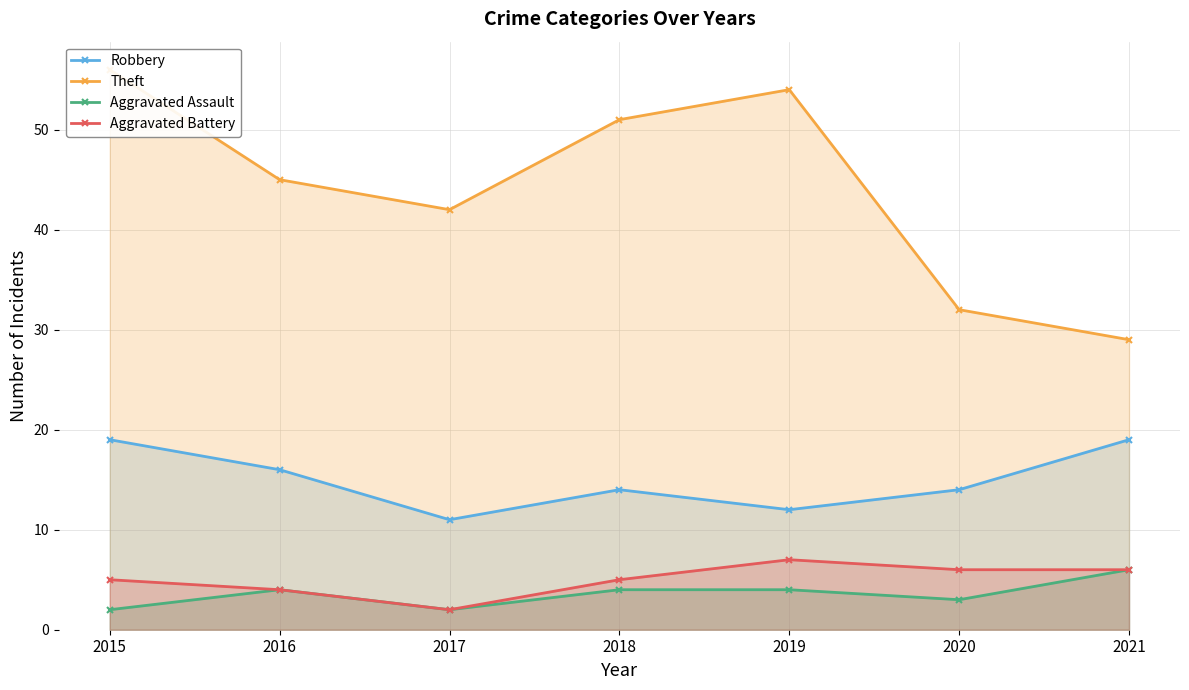

Where is the first local maximum for Theft?

2019